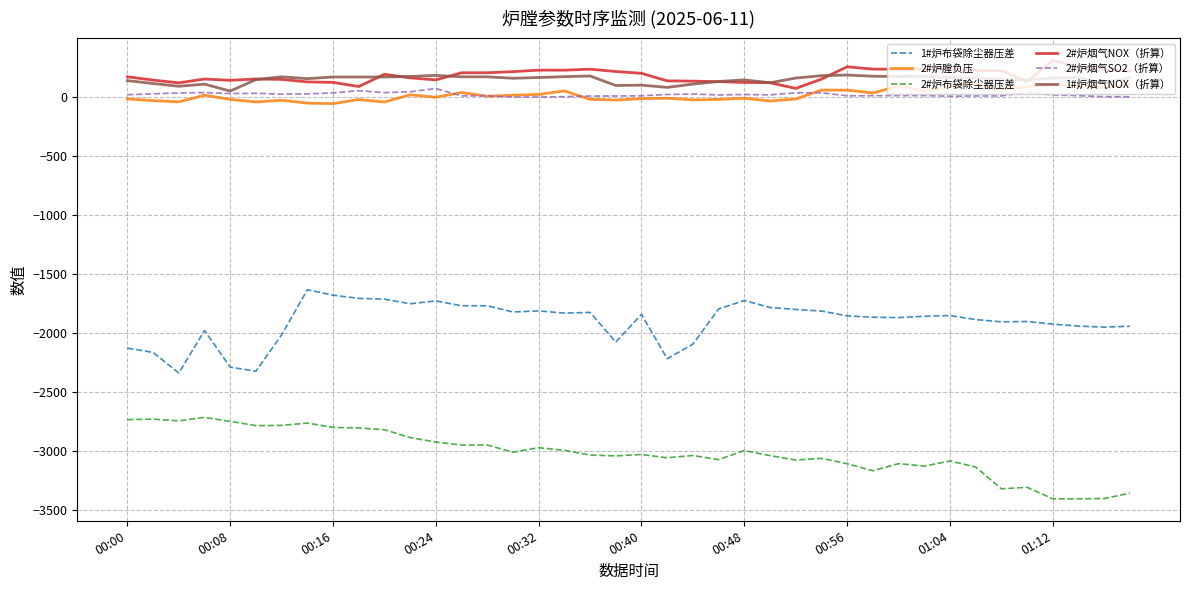

True or false: 2#炉膛负压 and 1#炉布袋除尘器压差 intersect in this chart.

False